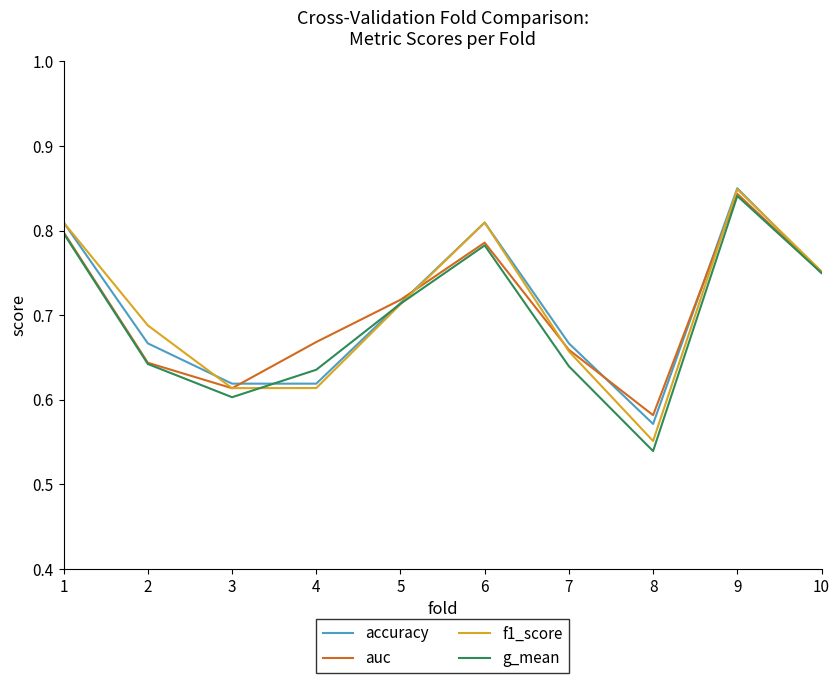

How many lines are shown in the chart?

4